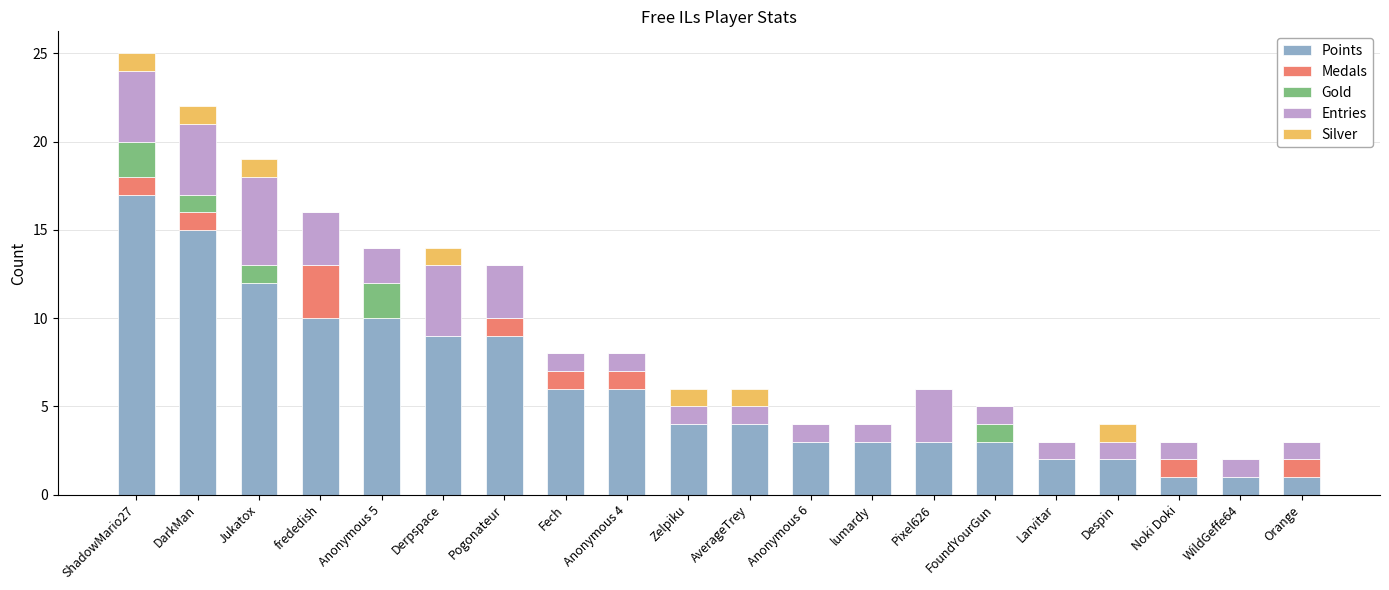

At which category is the sum across all series the highest?

ShadowMario27